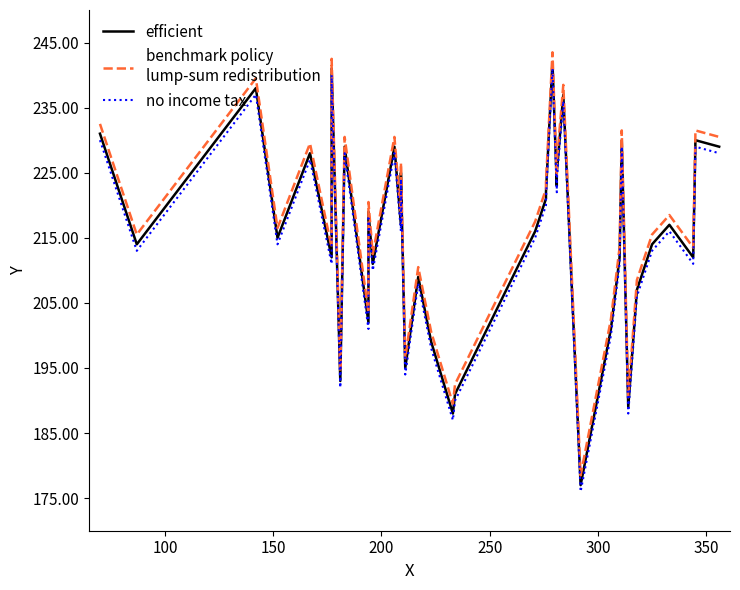

True or false: Y (sorted) and Y (no income tax) intersect in this chart.

False